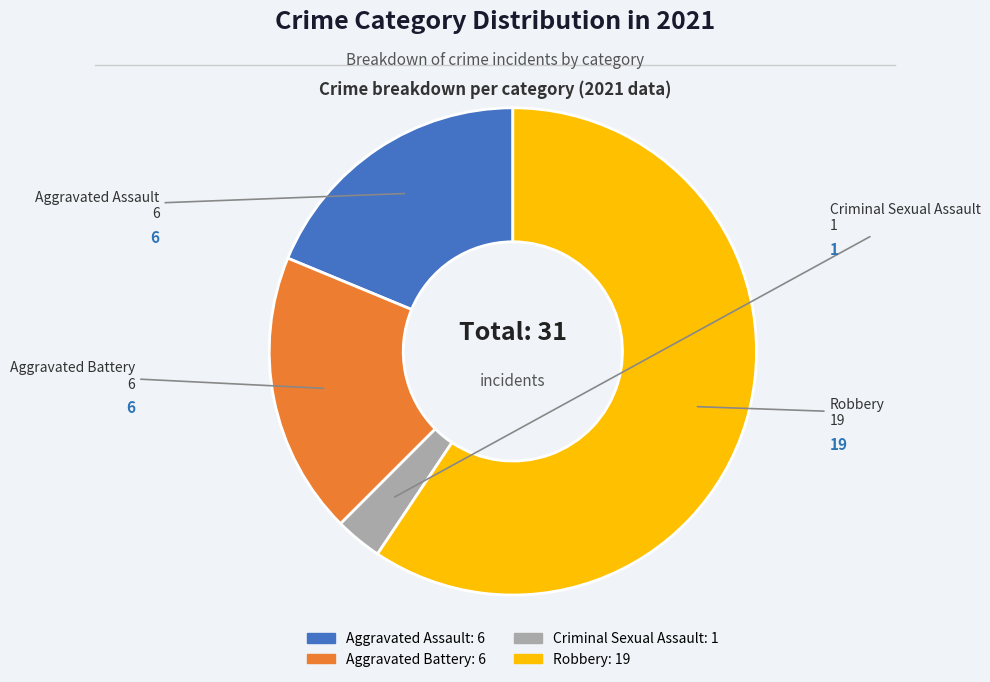

Is it true that Aggravated Battery is 19% of the pie?

True